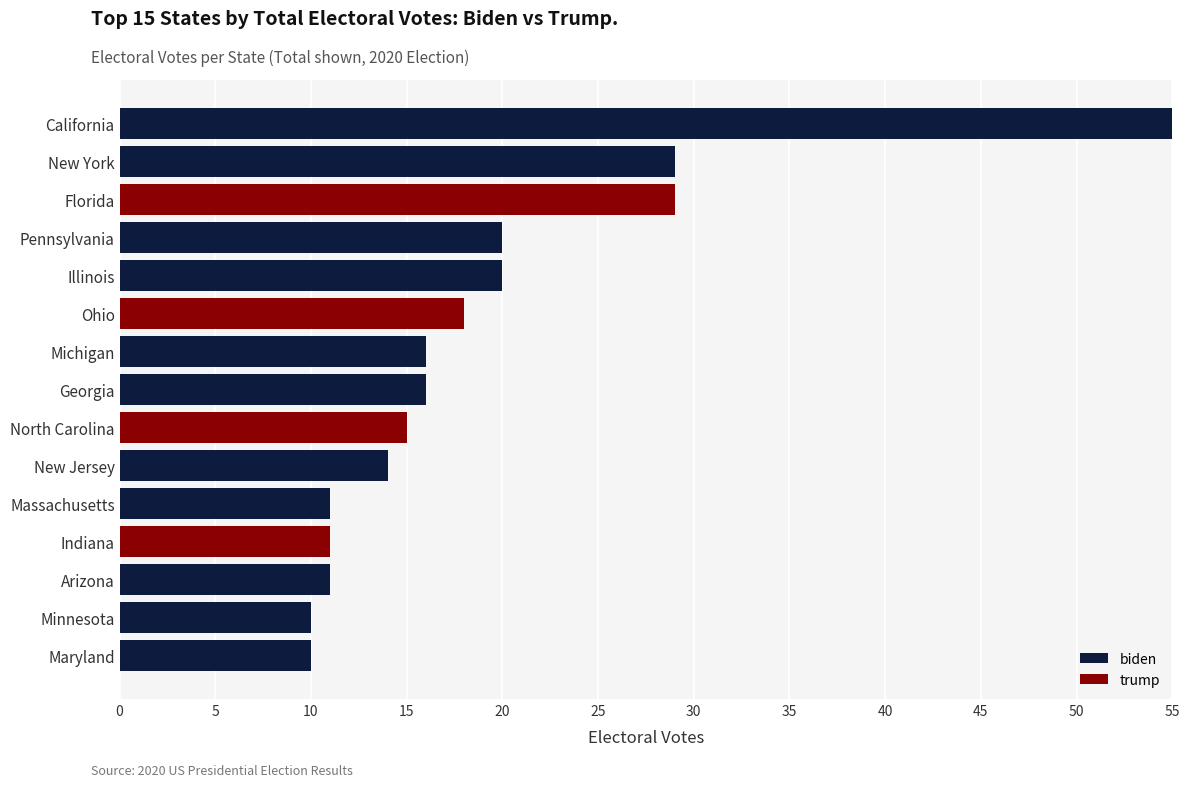

What is the total value across all series at Michigan?

16